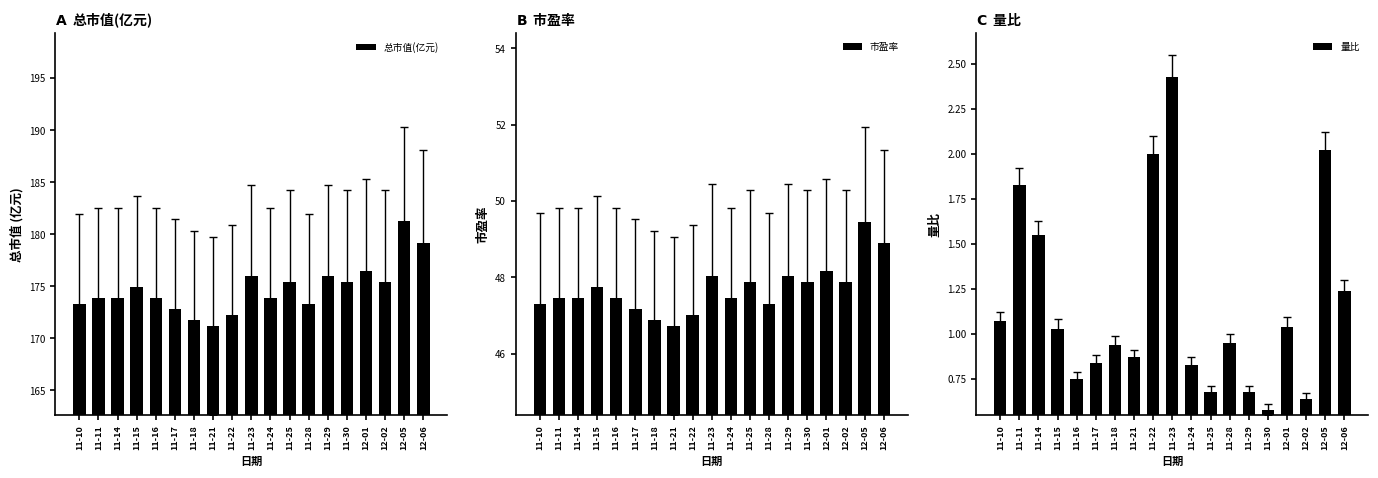

The 市盈率 series shows 29.4 at 11-18. True or false?

False